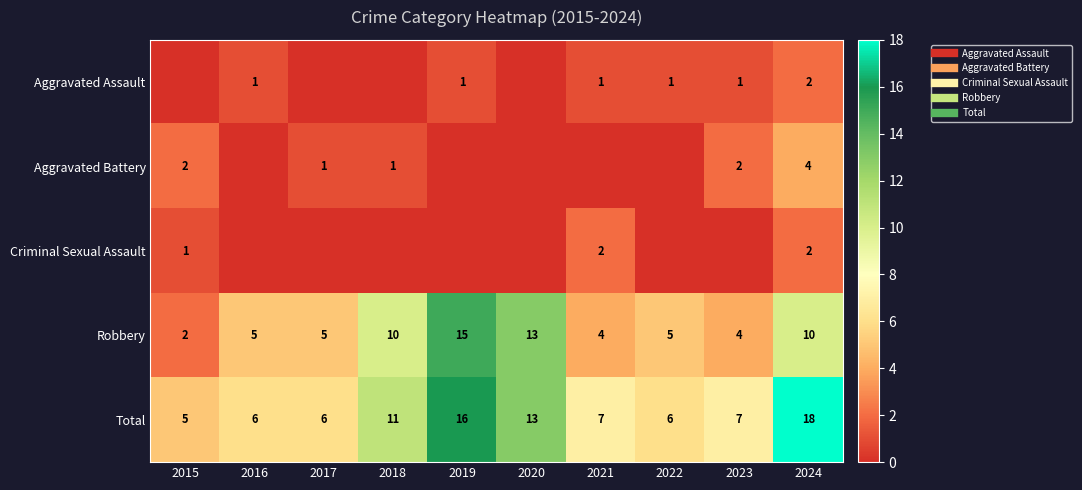

True or false: Aggravated Battery has a value of 2 at 2023.

True